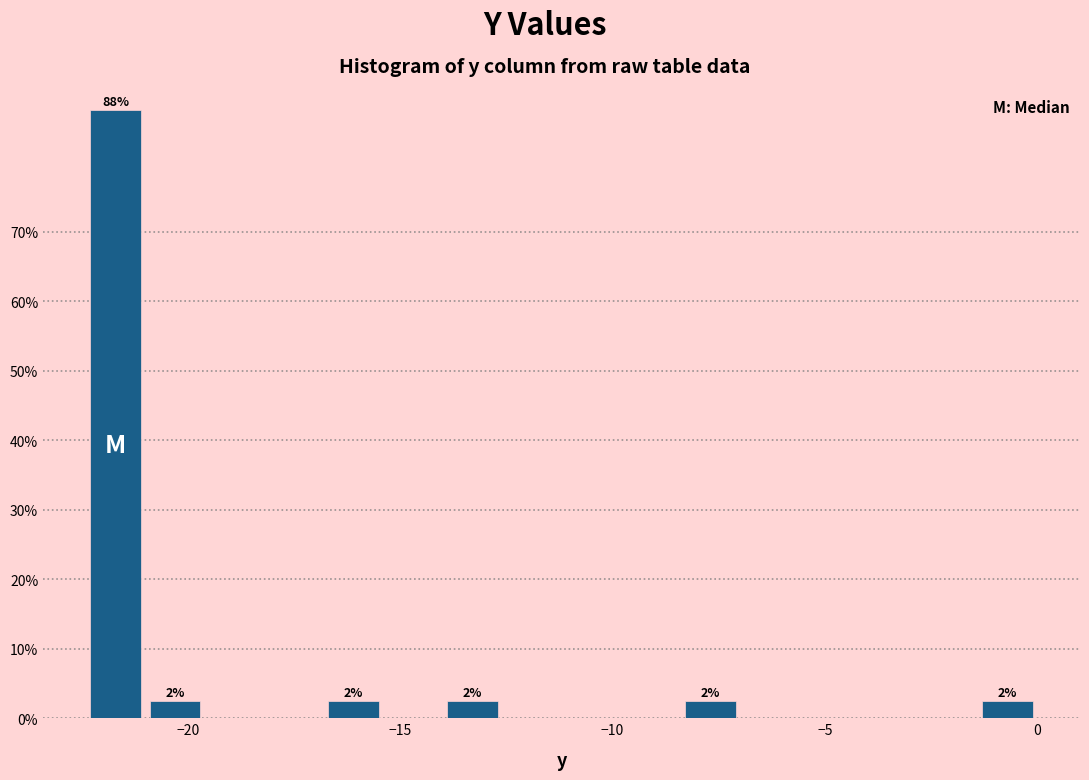

Around what value on the x-axis is the tallest bar? Give the approximate position of its centre, as read against the axis.

-21.5